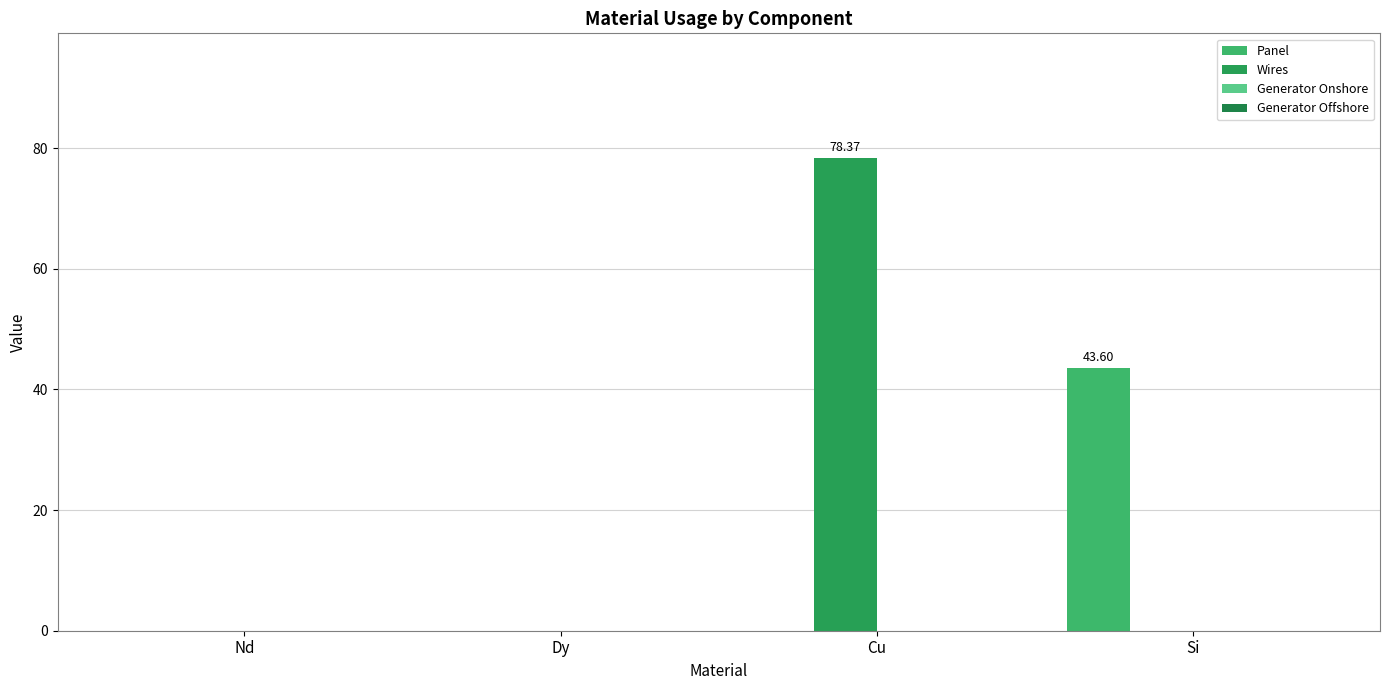

Where is Wires nearest to the value 39?

Nd